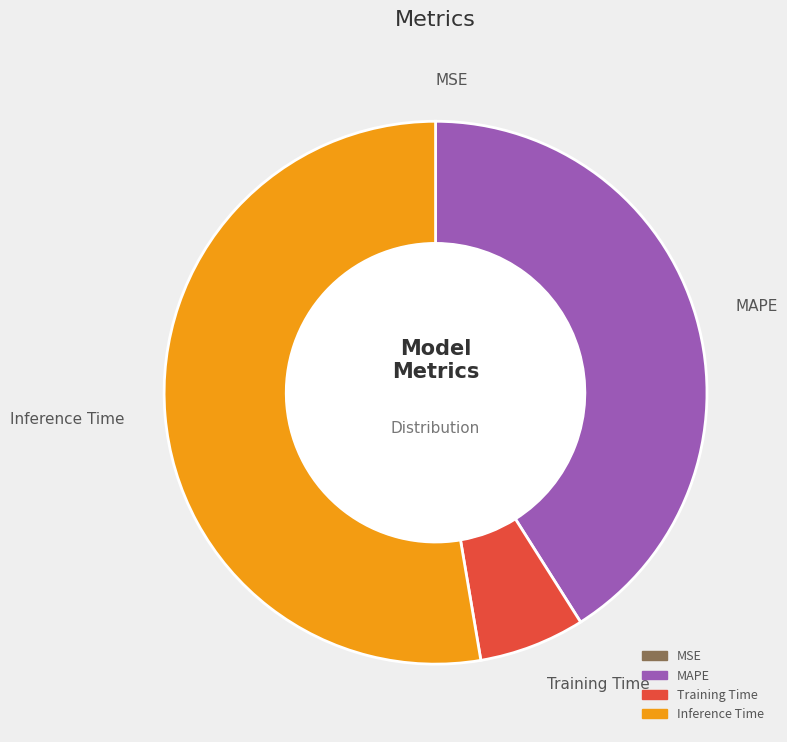

Does any single category account for the majority?

Yes